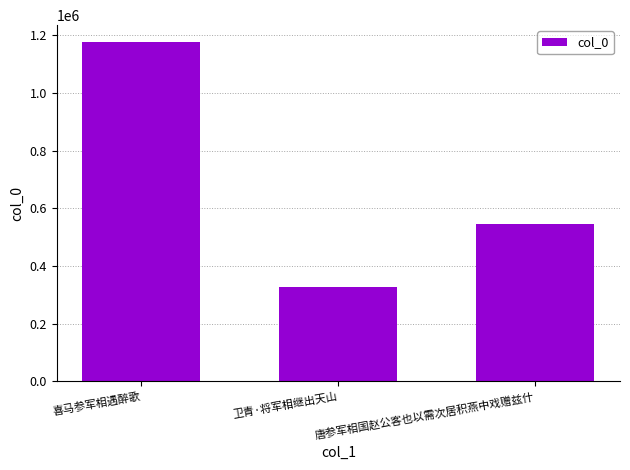

What is the difference between the values at 唐参军相国赵公客也以需次居积燕中戏赠兹什 and 喜马参军相遇醉歌?

631240